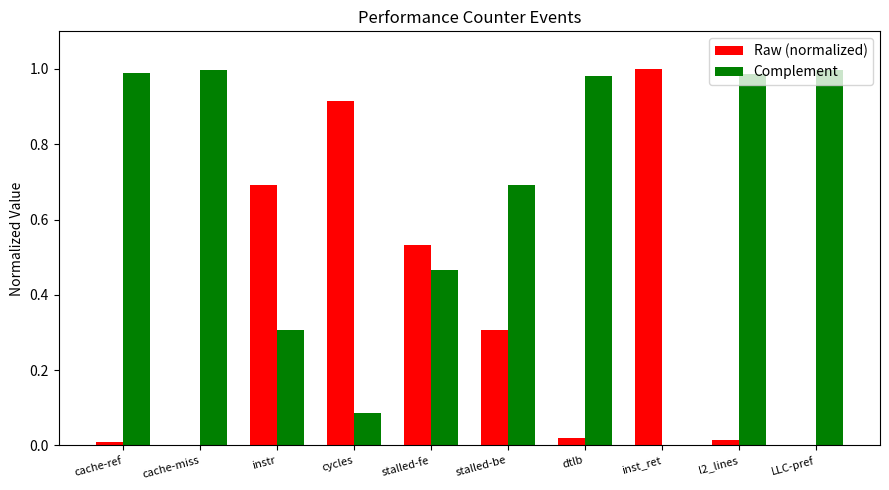

Does the chart contain stacked bars?

No